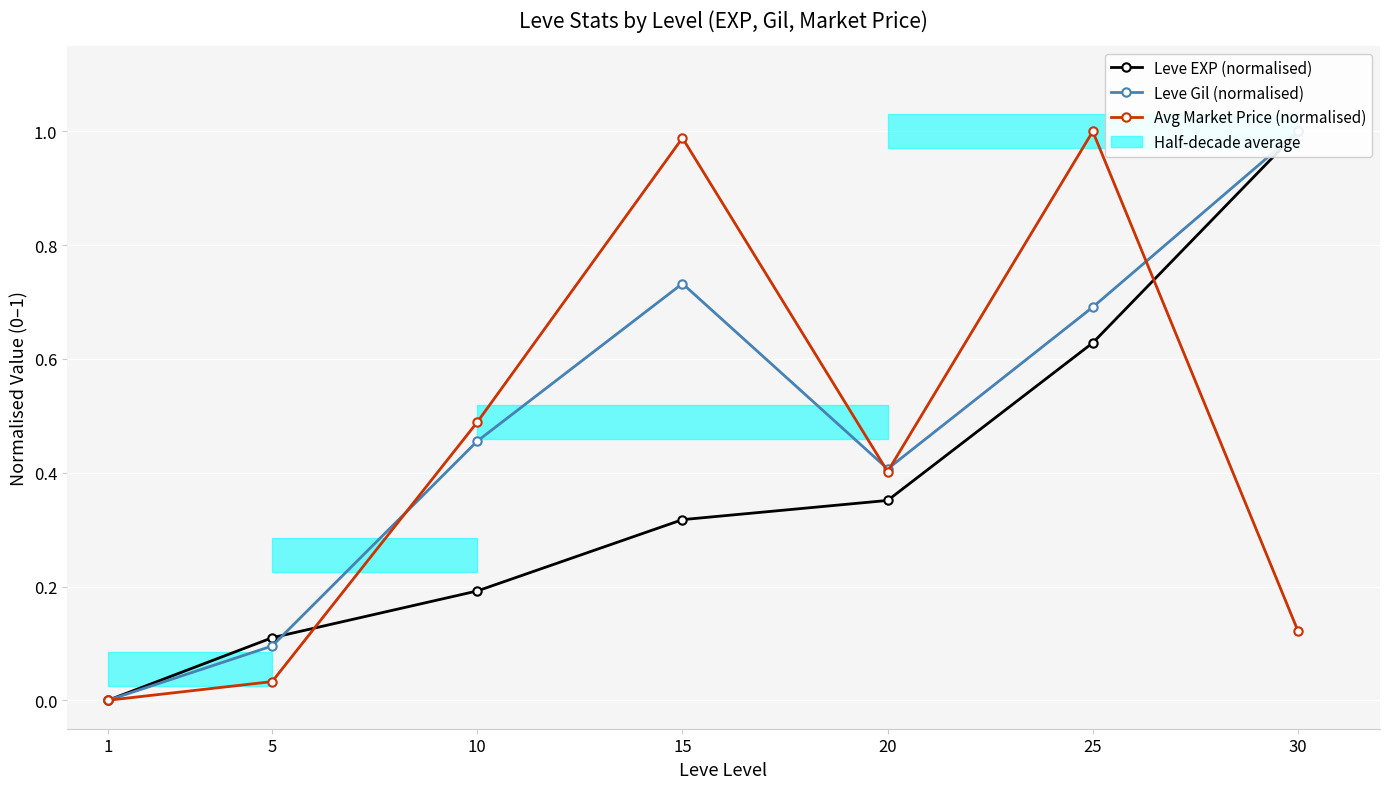

List the series in order of their peak value, lowest first.

Leve EXP (normalised), Leve Gil (normalised), Avg Market Price (normalised)